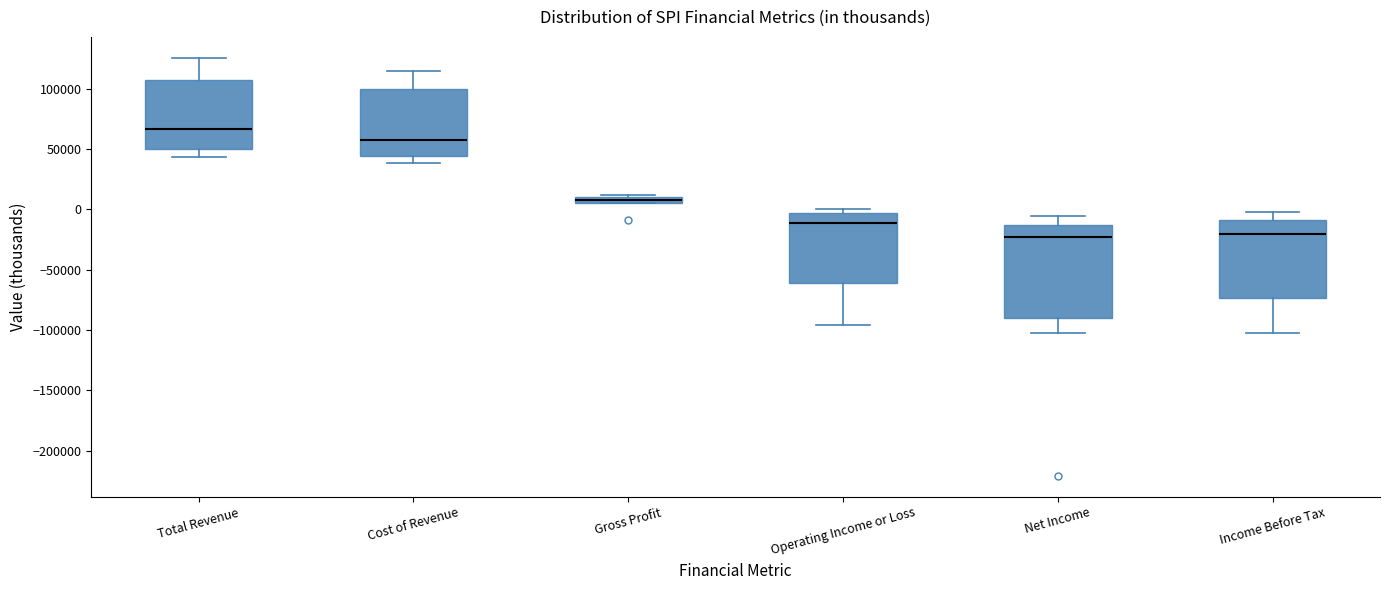

Comparing the boxes themselves (not the whiskers), which one is the tallest?

Net Income